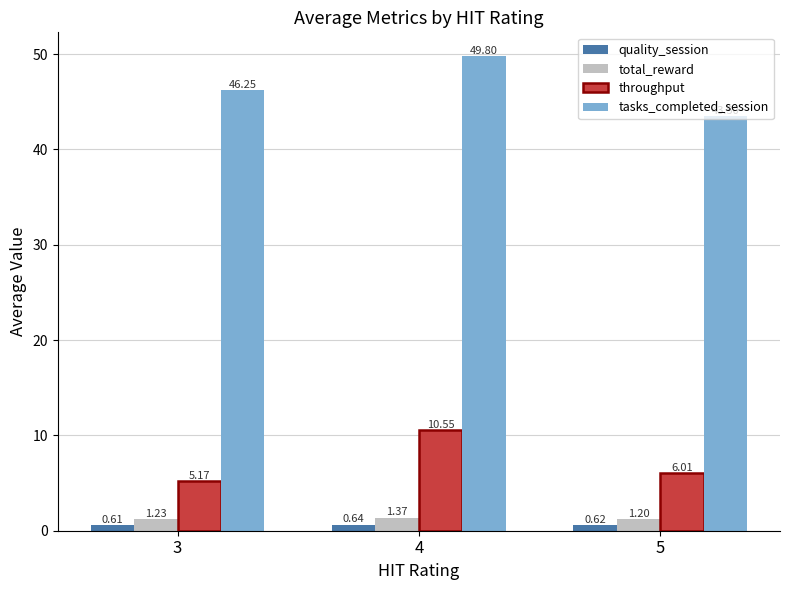

What is the approximate value of tasks_completed_session at 5?

43.5